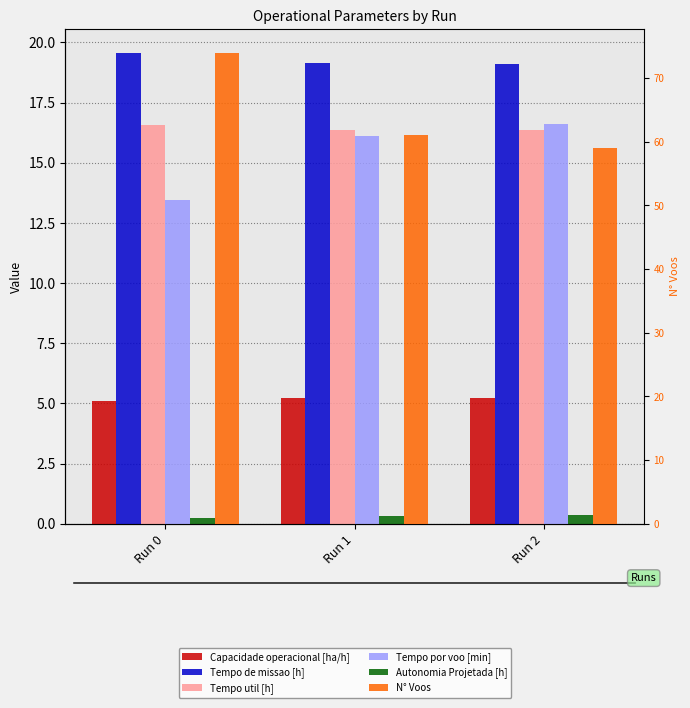

What is the value of the Capacidade operacional [ha/h] bar at the 2nd from the left?

5.2